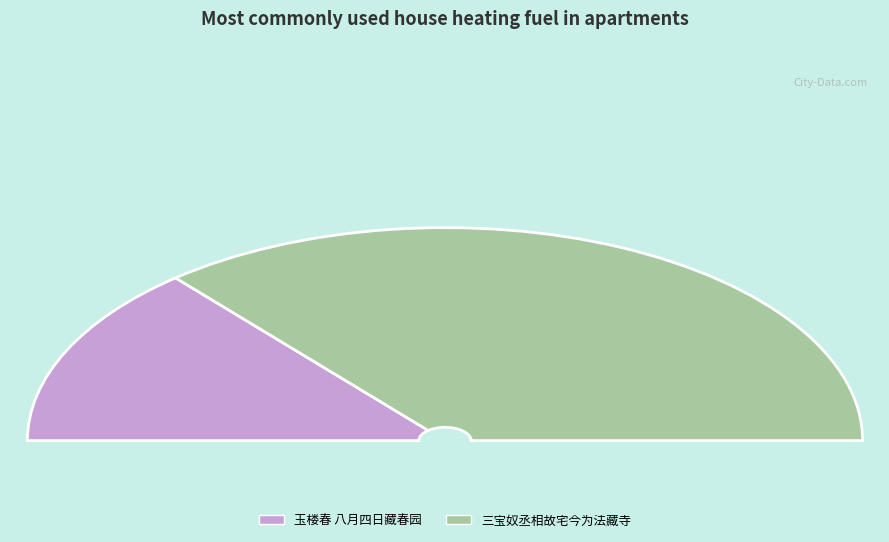

Is the sum of 三宝奴丞相故宅今为法藏寺 and 玉楼春 八月四日藏春园避寇，园为蕙风故宅，今为吕镜秋所有 greater than half?

Yes